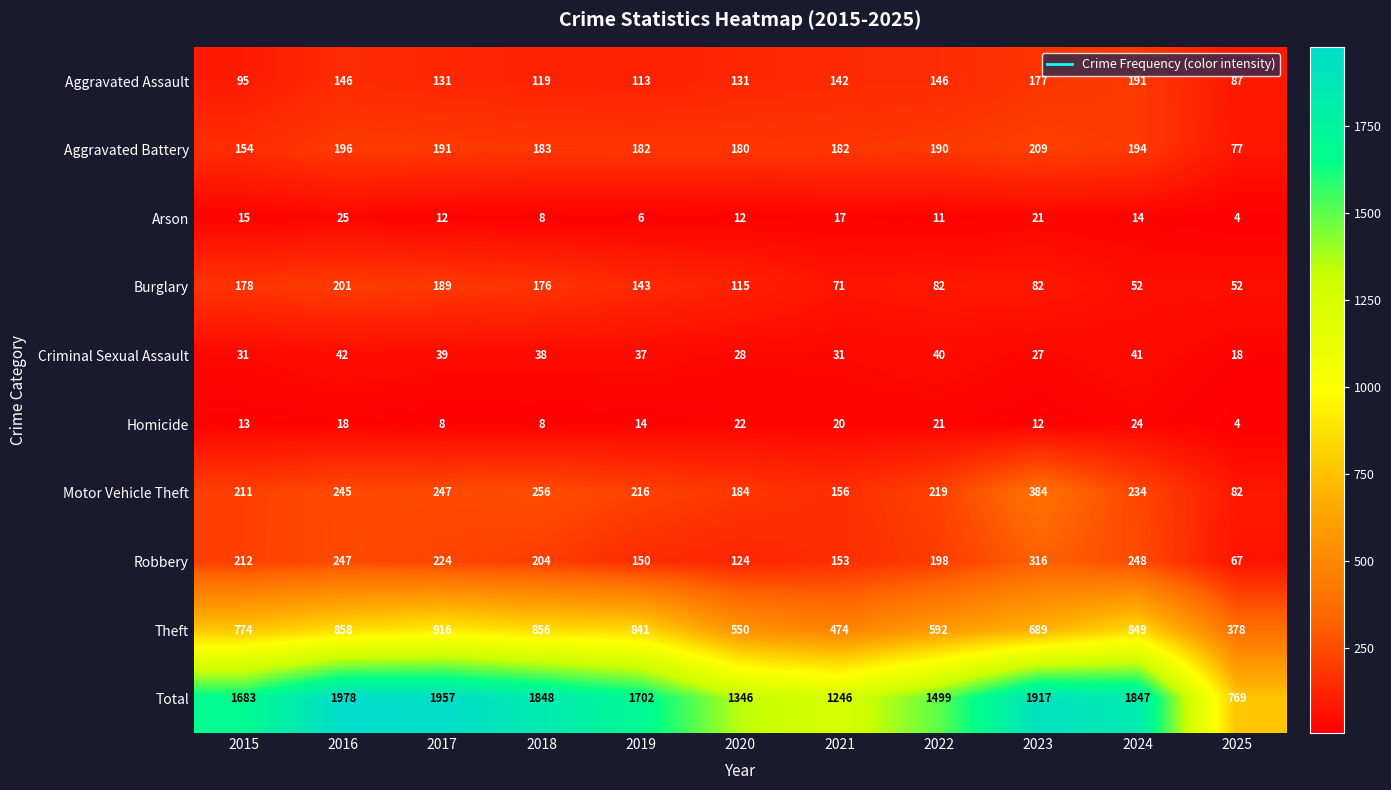

What is the difference between the maximum and minimum values in the Motor Vehicle Theft series?

302